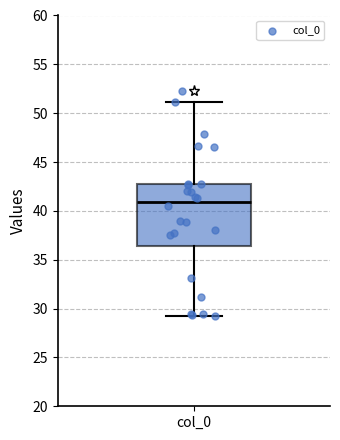

Read this box plot against the y-axis: the position of the median line, the range covered by the box, and the ends of both whiskers. The values are not printed on the chart, so give them approximately, as read against the axis.

median 41.0, box 36.5 to 43.0, whiskers 29.5 to 51.0